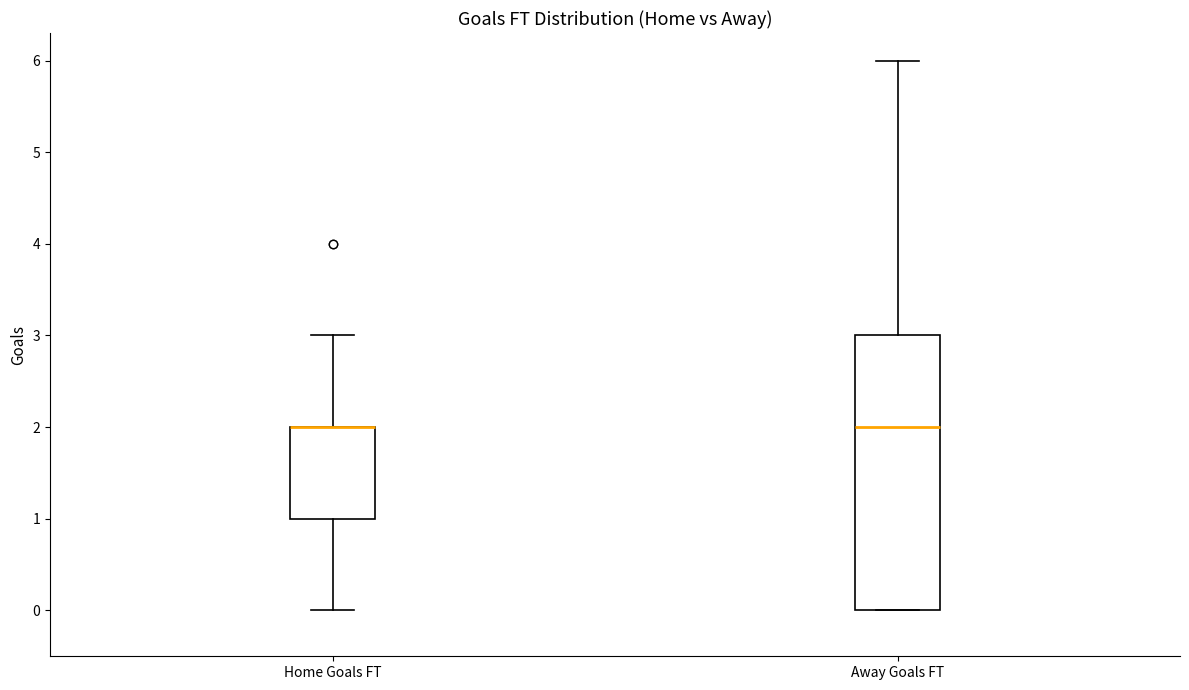

Where does the upper whisker of the box for Home Goals FT end on the y-axis? The values are not printed on the chart, so give them approximately, as read against the axis.

3